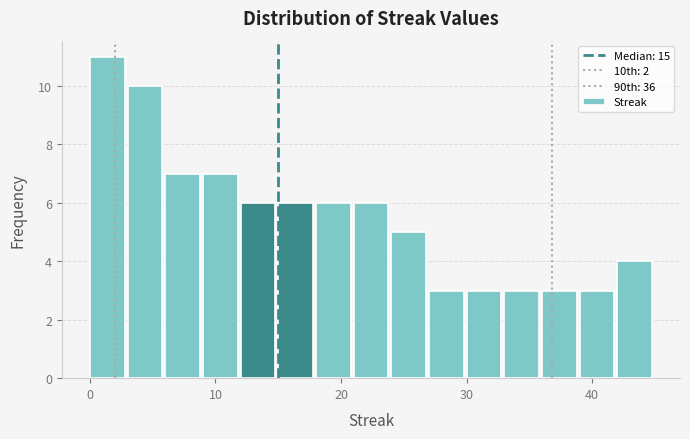

Read against the x-axis, roughly where is the centre of the tallest bar?

1